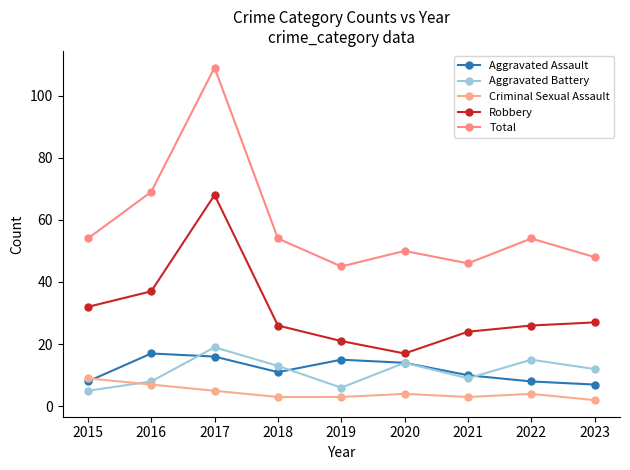

Reading left to right, list all the values displayed in this chart.

Aggravated Assault: 8	17	16	11	15	14	10	8	7
Aggravated Battery: 5	8	19	13	6	14	9	15	12
Criminal Sexual Assault: 9	7	5	3	3	4	3	4	2
Robbery: 32	37	68	26	21	17	24	26	27
Total: 54	69	109	54	45	50	46	54	48